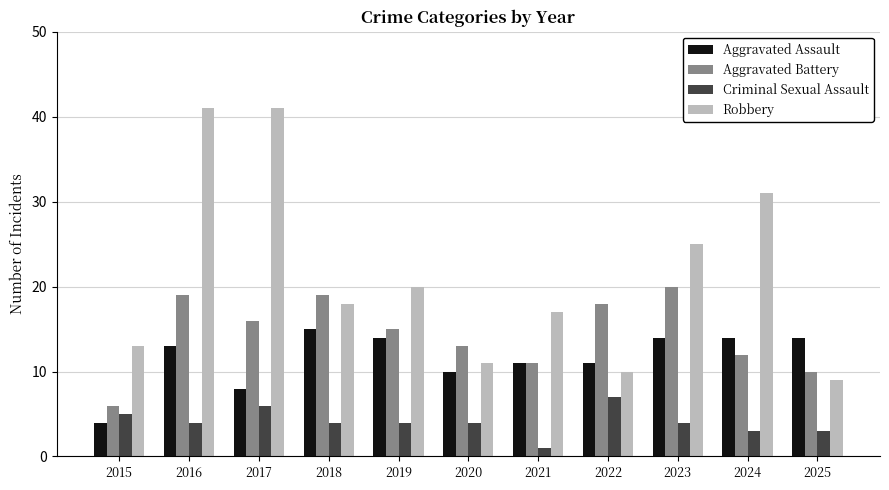

Read the Criminal Sexual Assault value at 2019.

4